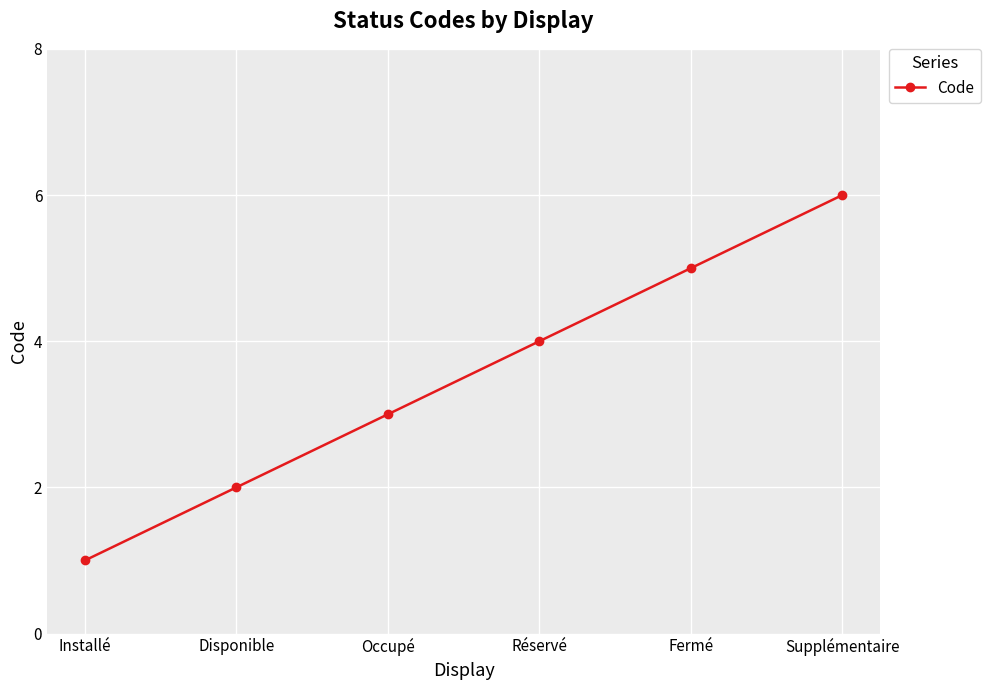

What is the value of the 4th point from the left?

4